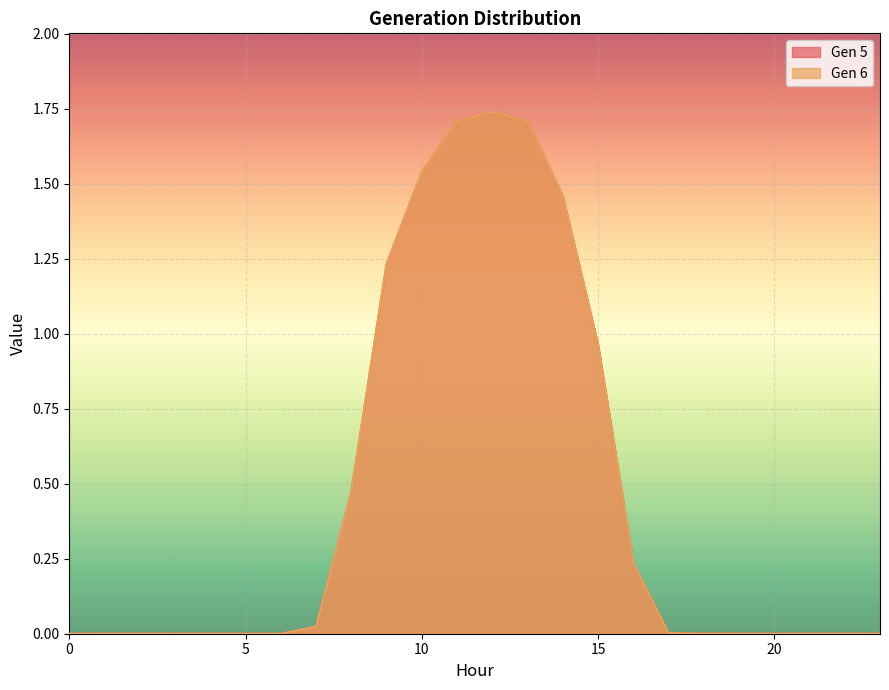

Reading left to right, list all the values displayed in this chart.

Gen 5: 0=0.0	1=0.0	2=0.0	3=0.0	4=0.0	5=0.0	6=0.0	7=0.0	8=0.5	9=1.2	10=1.5	11=1.7	12=1.7	13=1.7	14=1.5	15=1.0	16=0.2	17=0.0	18=0.0	19=0.0	20=0.0	21=0.0	22=0.0	23=0.0
Gen 6: 0=0.0	1=0.0	2=0.0	3=0.0	4=0.0	5=0.0	6=0.0	7=0.0	8=0.5	9=1.2	10=1.5	11=1.7	12=1.7	13=1.7	14=1.5	15=1.0	16=0.2	17=0.0	18=0.0	19=0.0	20=0.0	21=0.0	22=0.0	23=0.0